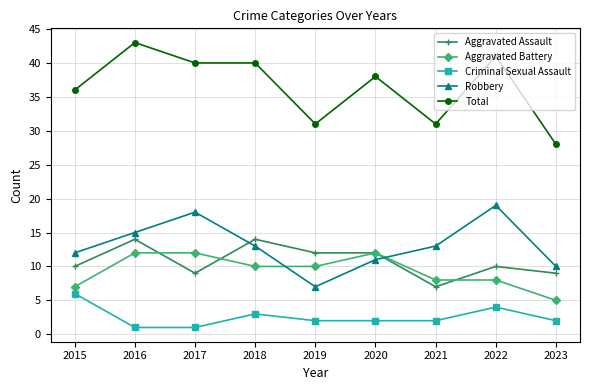

Count the number of data series in this chart.

5